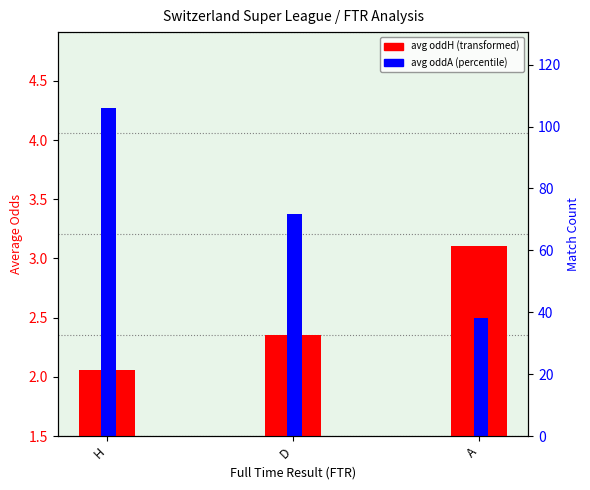

How many avg oddA values are between 2 and 4?

2